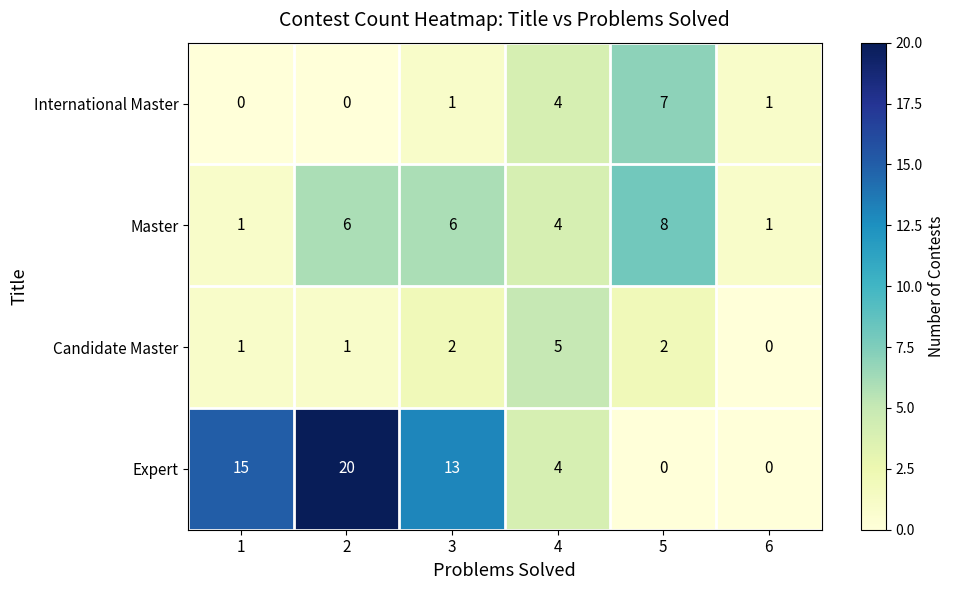

Reading left to right, list all the values displayed in this chart.

International Master: 0	0	1	4	7	1
Master: 1	6	6	4	8	1
Candidate Master: 1	1	2	5	2	0
Expert: 15	20	13	4	0	0